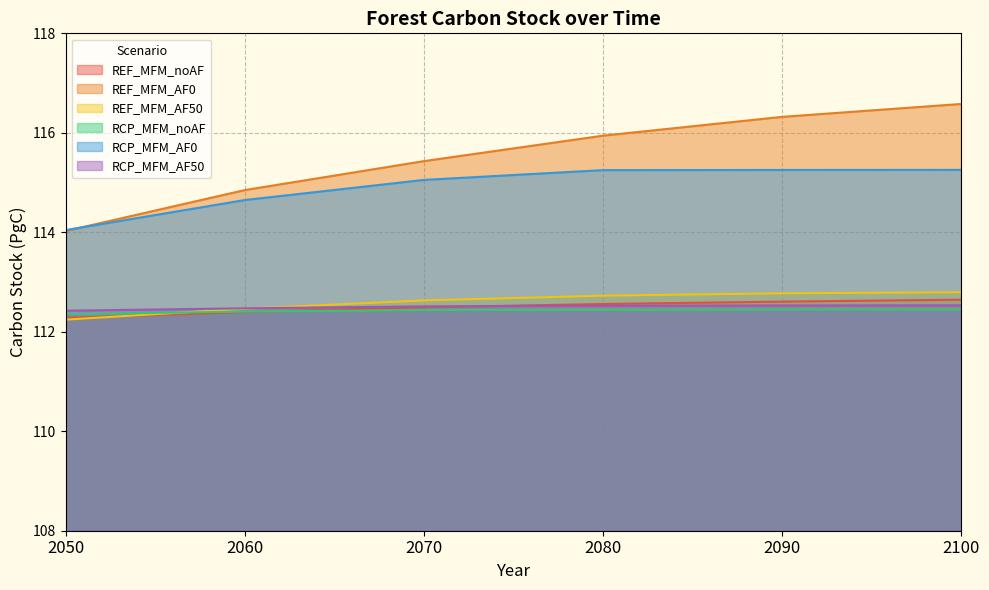

What is the value of the RCP_MFM_noAF point at the 5th from the left?

112.4